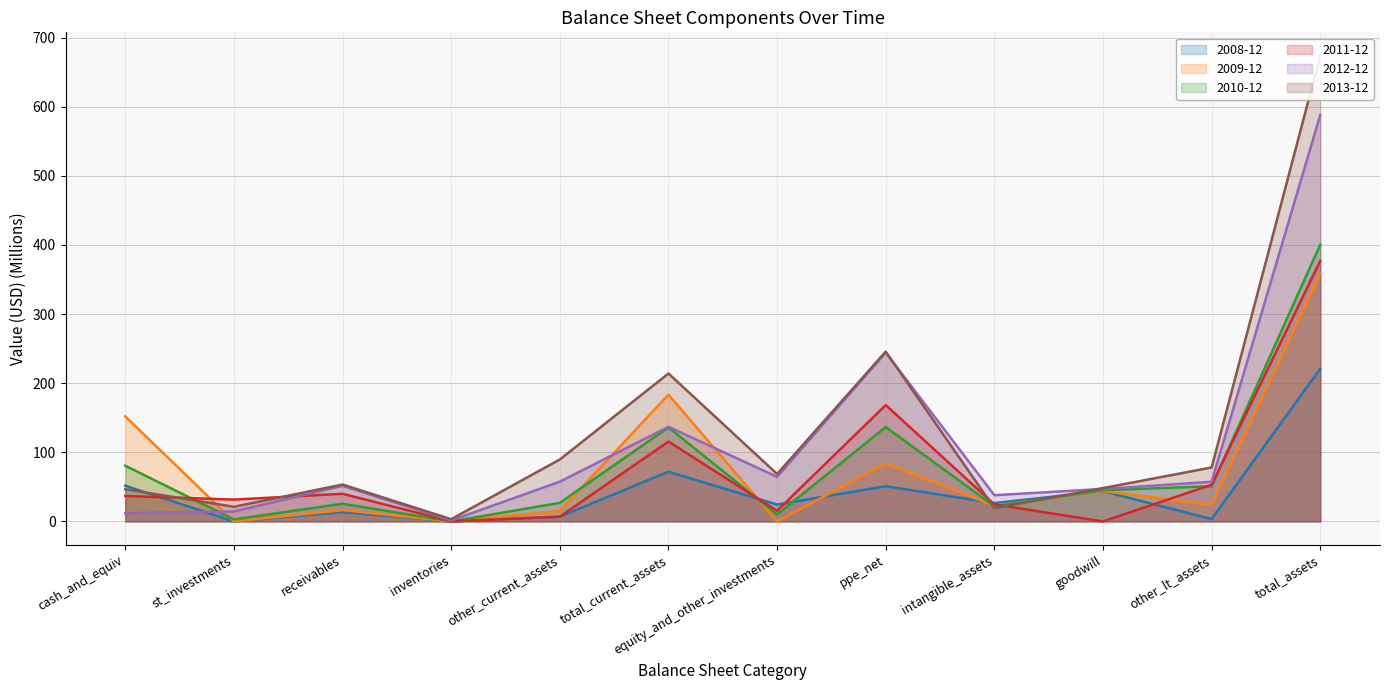

How many categories are shown in the chart?

12